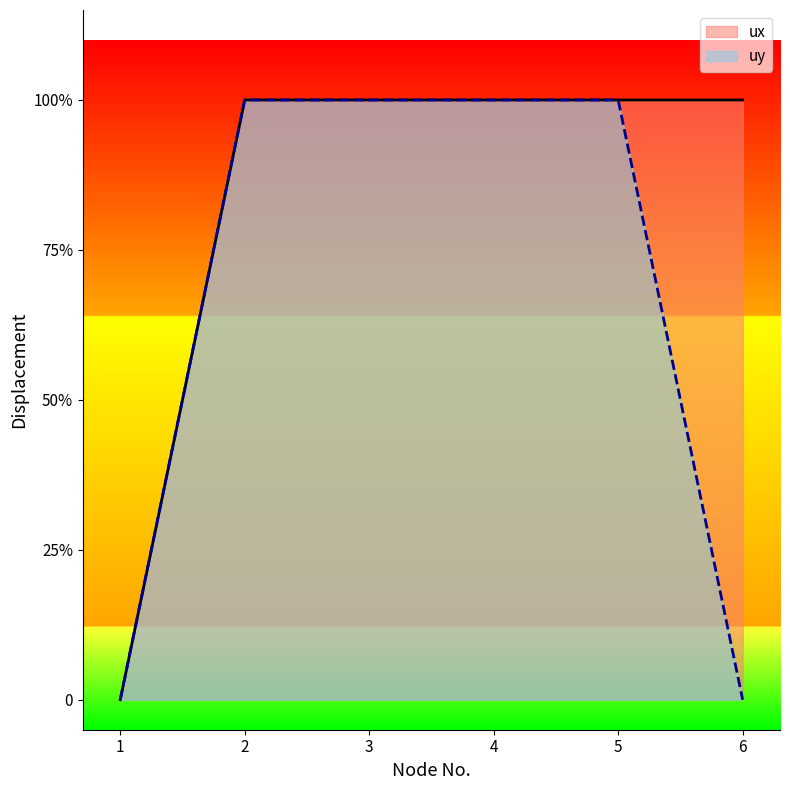

How many ux values are between 1 and 2?

5